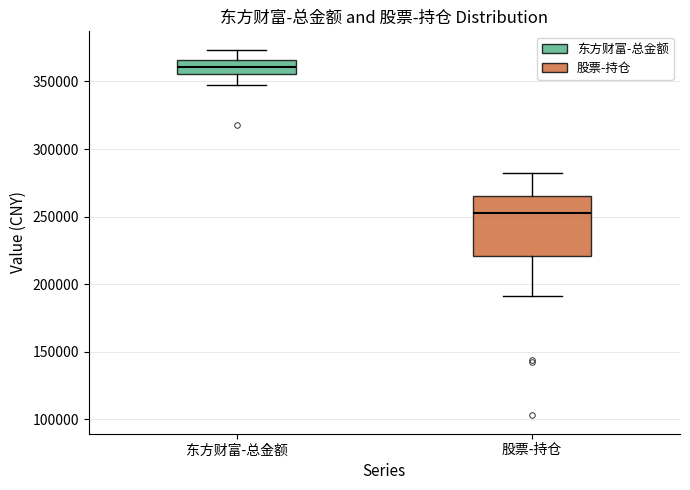

Reading left to right, transcribe this box plot: for each box, give where its median line is, the range the box spans, and where its two whiskers end, as read against the y-axis. The values are not printed on the chart, so give them approximately, as read against the axis.

东方财富-总金额: median 360000, box 355000 to 365000, whiskers 345000 to 375000
股票-持仓: median 255000, box 220000 to 265000, whiskers 190000 to 280000